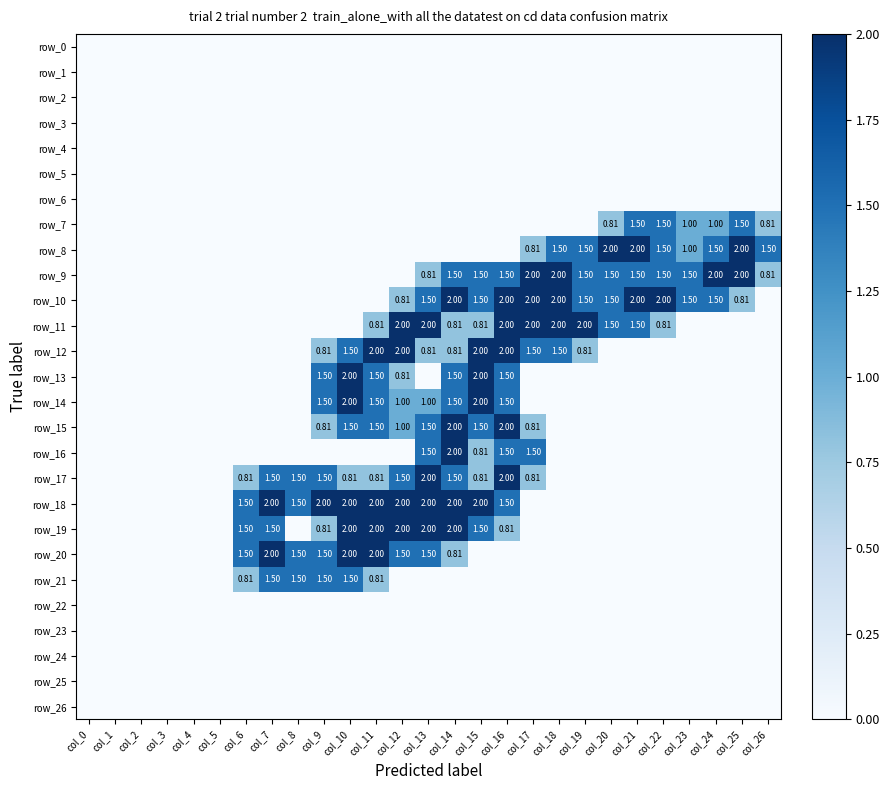

Between col_2 and col_13, which series saw the biggest shift?

row_11